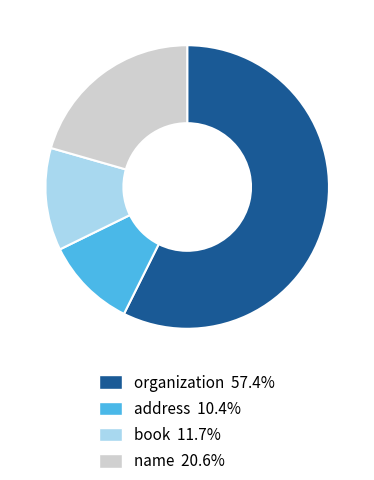

Which category accounts for the majority?

organization